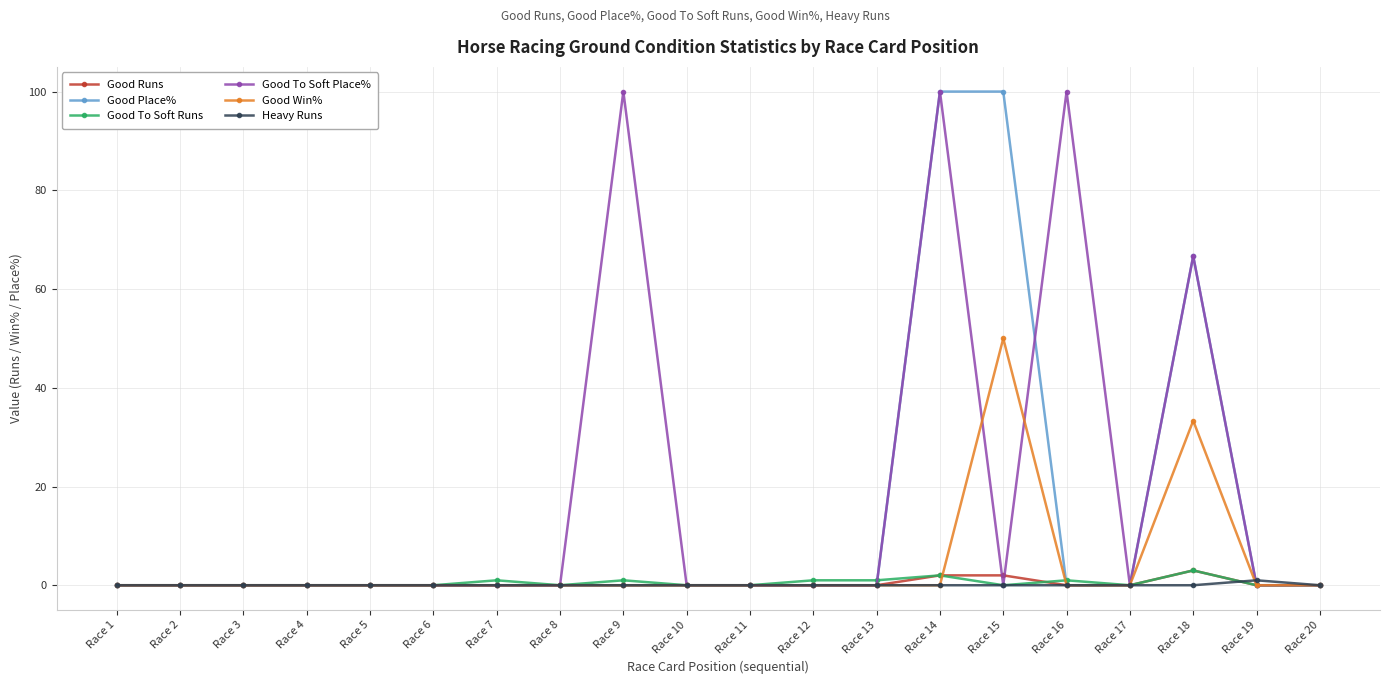

At which category is the sum across all series the highest?

Race 14